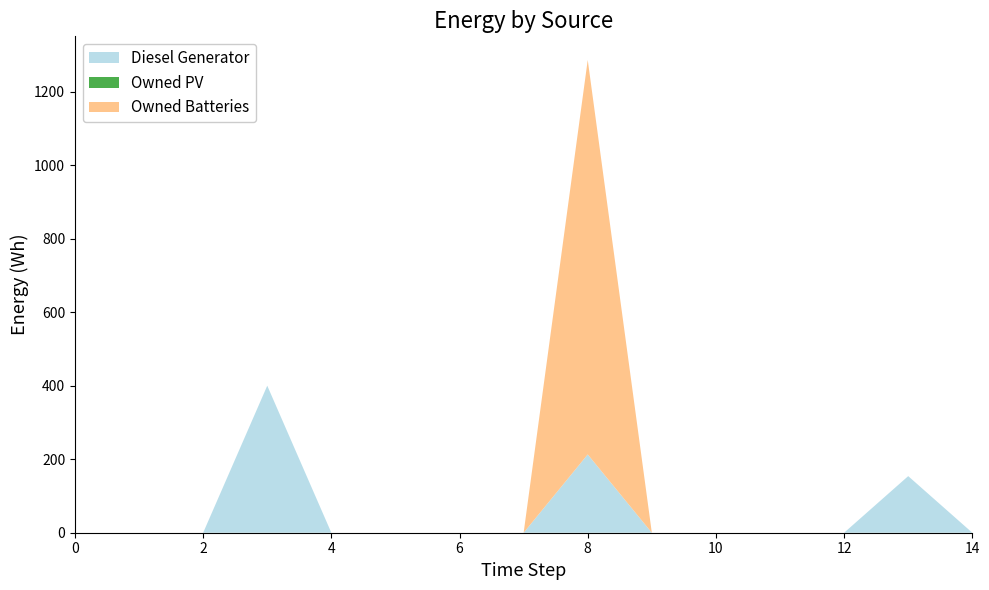

Reading left to right, transcribe all the data shown in this chart.

Diesel Generator: 0=0	1=0	2=0	3=400	4=0	5=0	6=0	7=0	8=213	9=0	10=0	11=0	12=0	13=154	14=0
Owned PV: 0=0	1=0	2=0	3=0	4=0	5=0	6=0	7=0	8=0	9=0	10=0	11=0	12=0	13=0	14=0
Owned Batteries: 0=0	1=0	2=0	3=0	4=0	5=0	6=0	7=0	8=1073	9=0	10=0	11=0	12=0	13=0	14=0